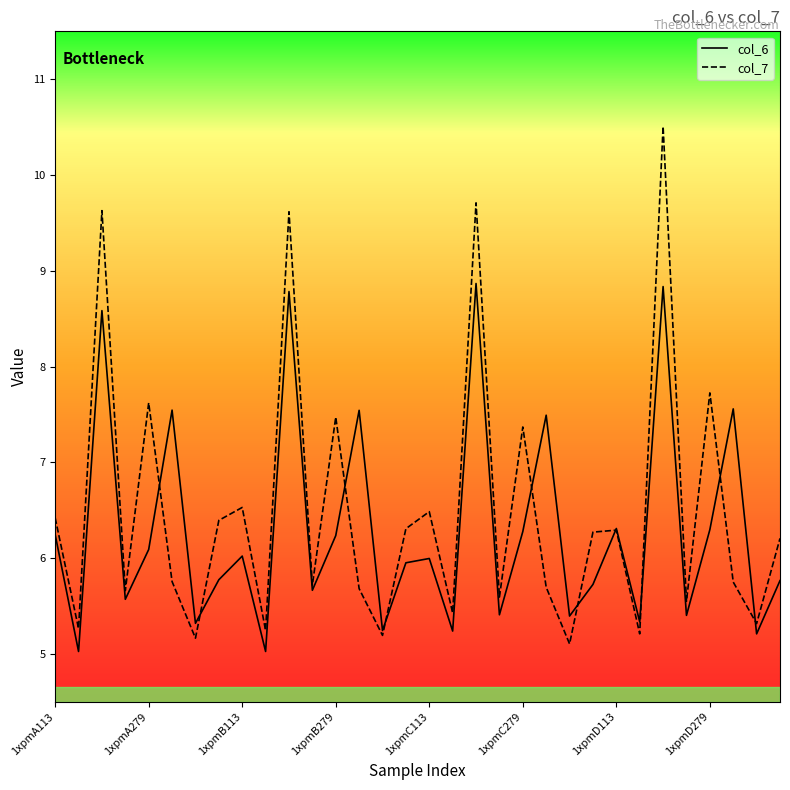

Which series has the largest range (max minus min)?

col_7